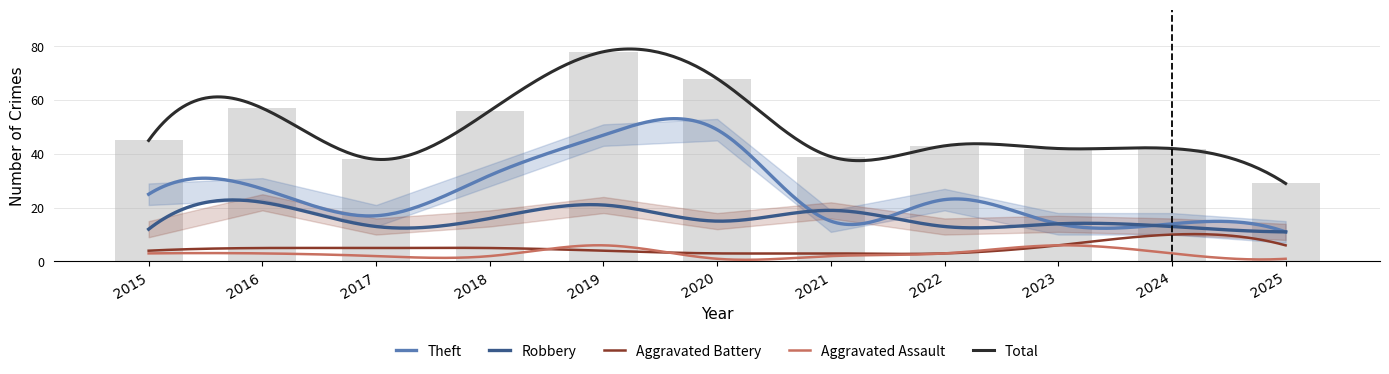

Reading left to right, extract all data points from this chart.

Aggravated Assault: 2015=3	2016=3	2017=2	2018=2	2019=6	2020=1	2021=2	2022=3	2023=6	2024=3	2025=1
Aggravated Battery: 2015=4	2016=5	2017=5	2018=5	2019=4	2020=3	2021=3	2022=3	2023=6	2024=10	2025=6
Robbery: 2015=12	2016=22	2017=13	2018=16	2019=21	2020=15	2021=19	2022=13	2023=14	2024=13	2025=11
Theft: 2015=25	2016=27	2017=17	2018=32	2019=47	2020=49	2021=15	2022=23	2023=14	2024=14	2025=11
Total: 2015=45	2016=57	2017=38	2018=56	2019=78	2020=68	2021=39	2022=43	2023=42	2024=42	2025=29